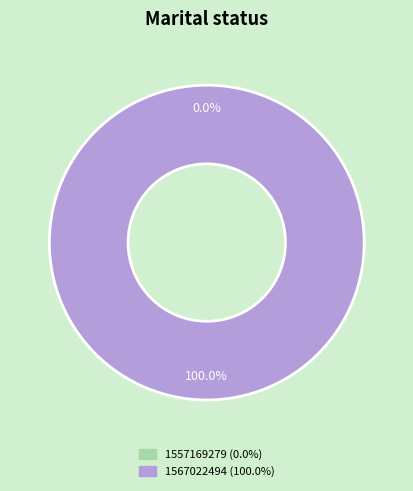

Do 1567022494 and 1557169279 together represent more than half of the pie?

Yes